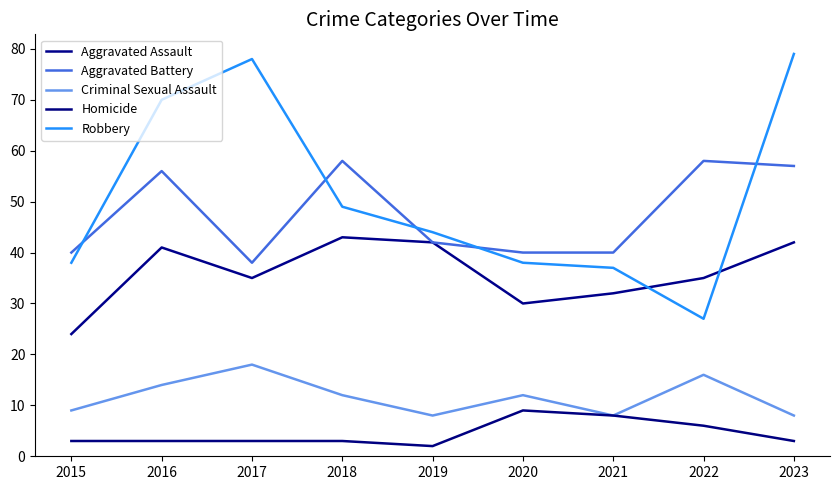

How many Criminal Sexual Assault values are between 8 and 14?

7